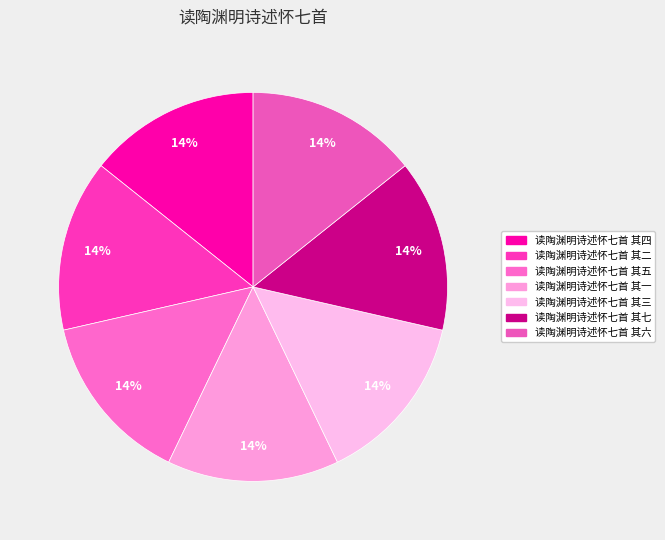

To the nearest percent, what percentage of the pie is 读陶渊明诗述怀七首 其四?

14%